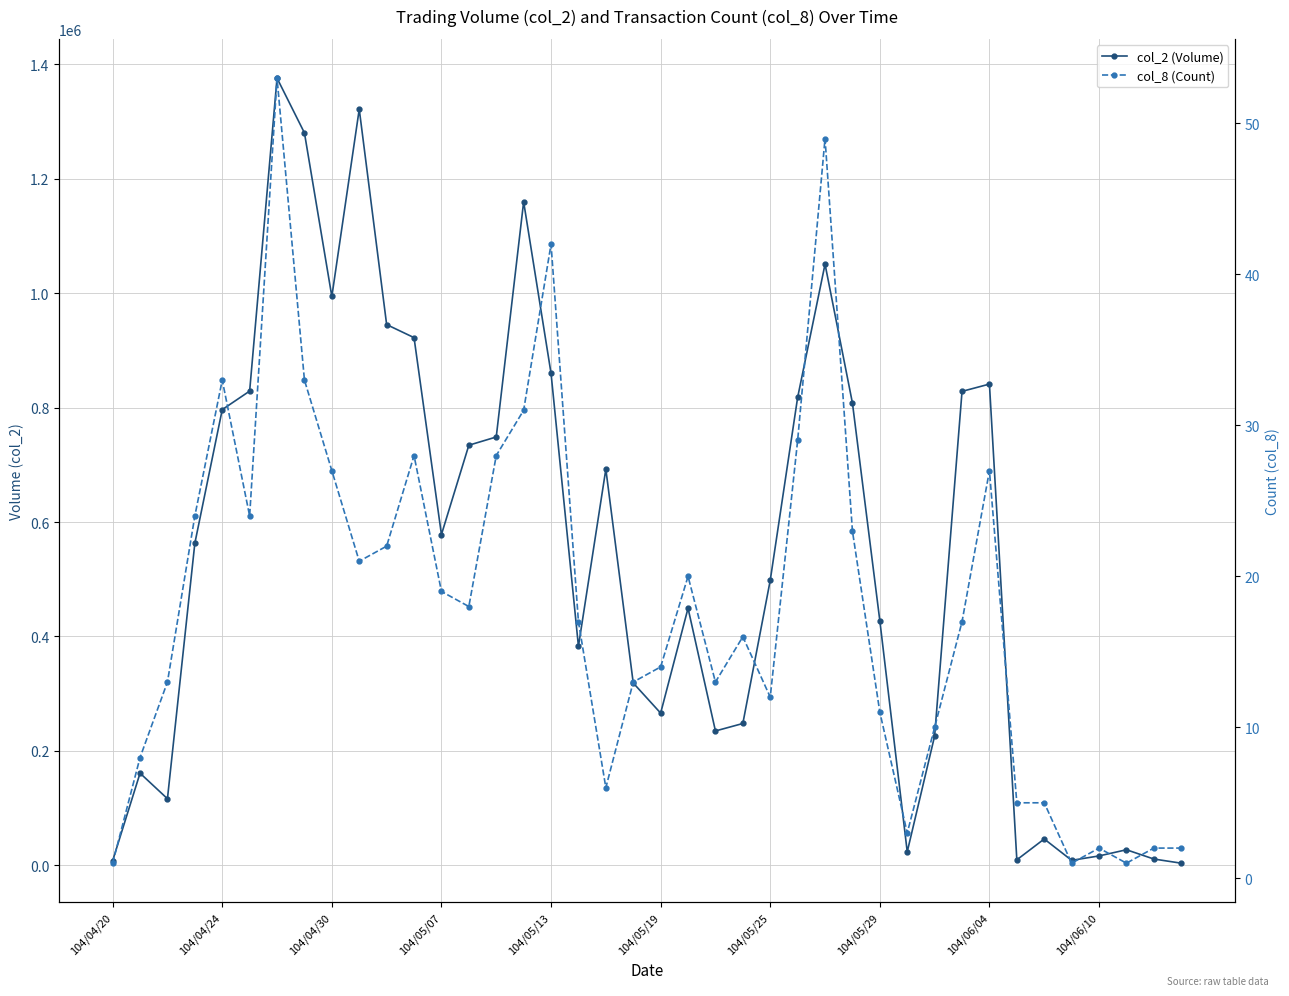

What is the value of the col_2 (Volume) point at the 11th from the left?

945220